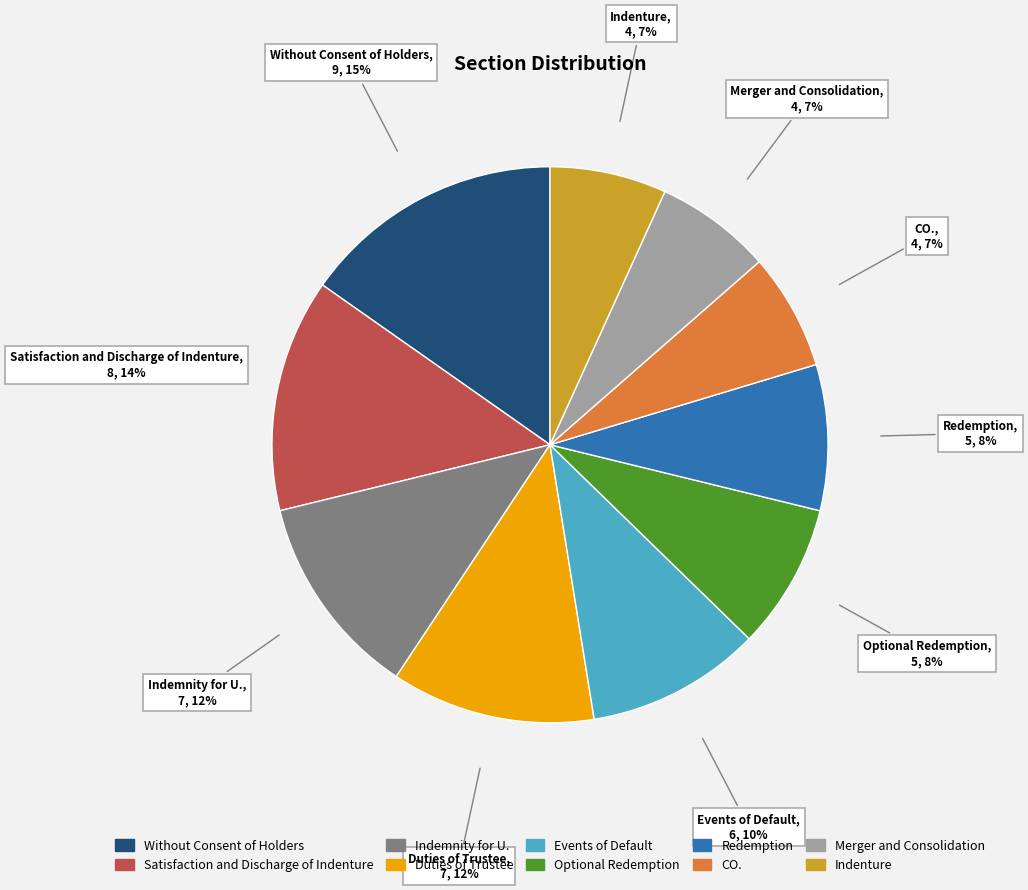

How many slices are in this pie chart?

10